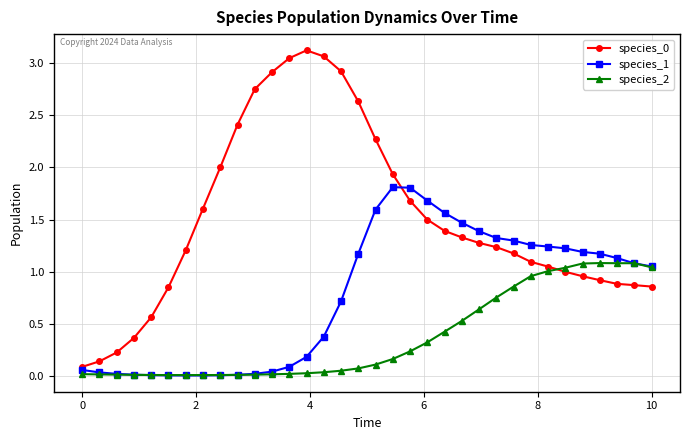

True or false: species_0 and species_2 cross at least once.

True